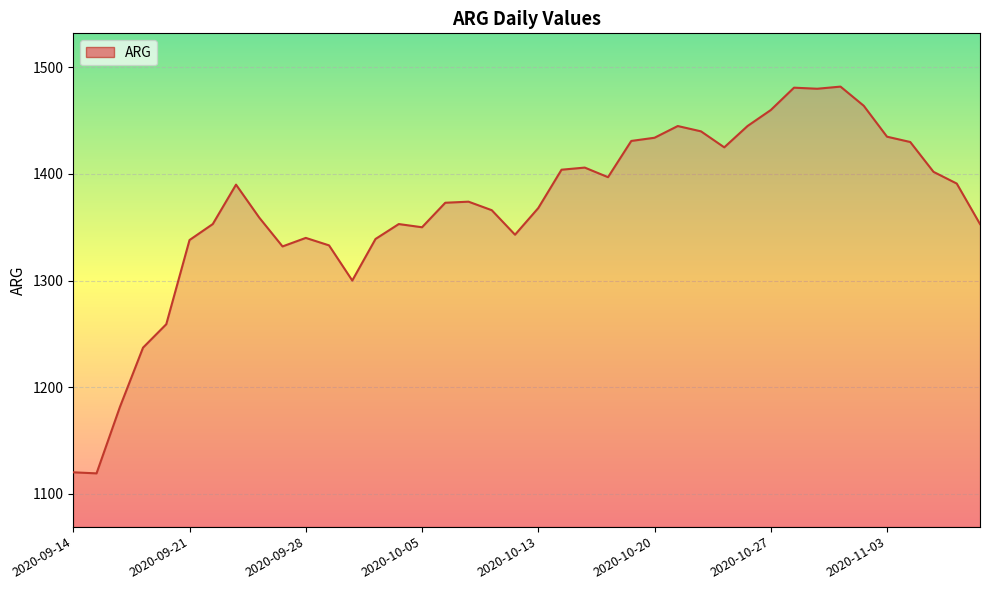

What is the smallest value displayed?

1119